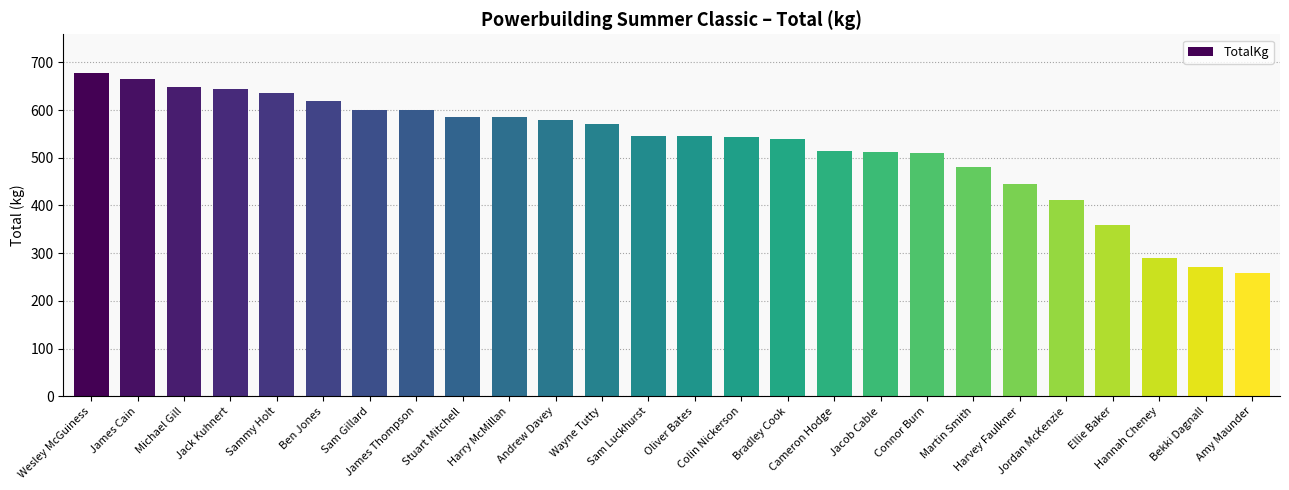

What is the value of the 8th bar from the left?

600.0